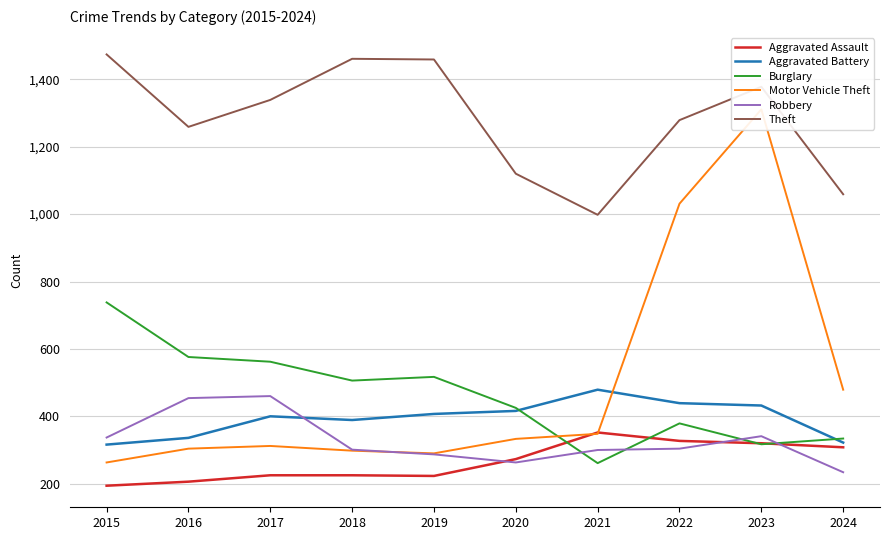

Is the value of Aggravated Battery at 2017 greater than the value of Burglary at 2023?

Yes